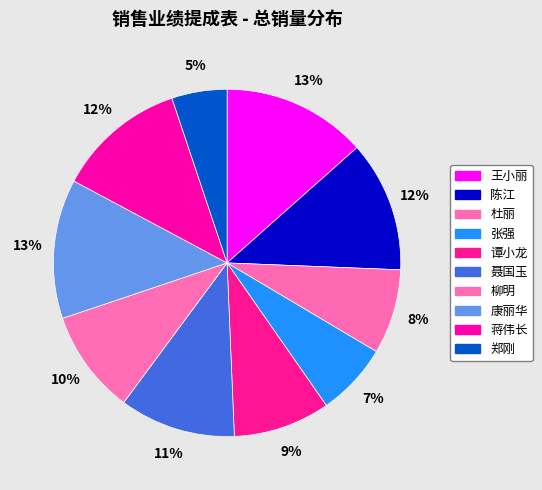

Is 陈江 the majority of the pie?

No